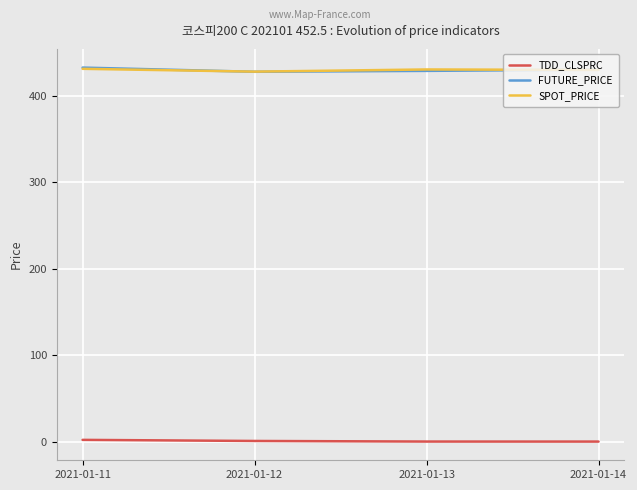

Is it true that FUTURE_PRICE equals 432.6 at 2021-01-11?

True